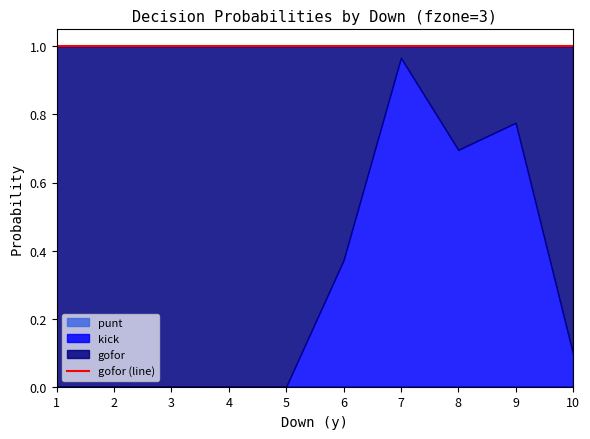

What is the spread (max minus min) of values at 3?

1.0